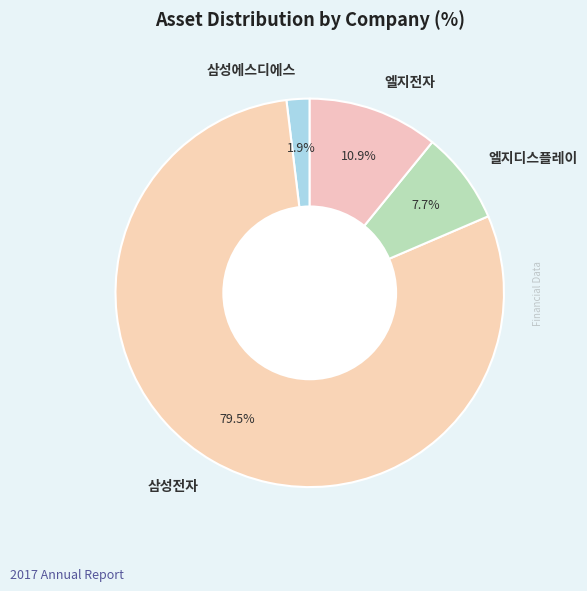

Combined, do 엘지디스플레이 and 삼성에스디에스 account for over 50%?

No